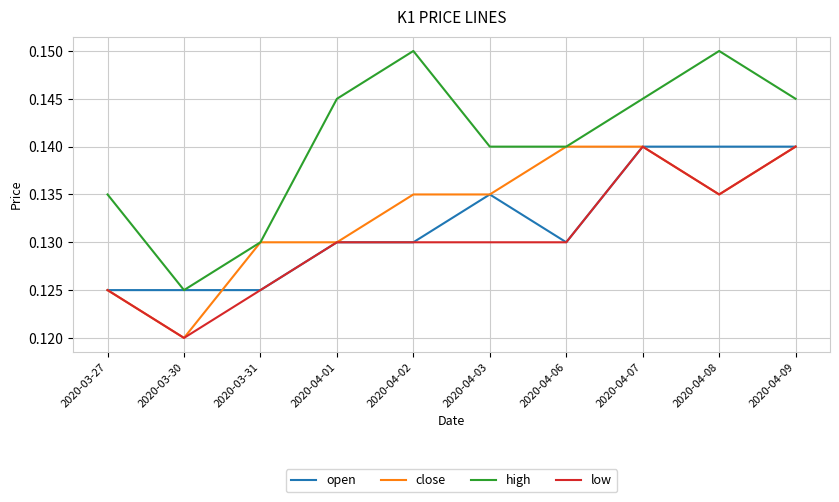

What are all the series names shown in the legend?

open, close, high, low